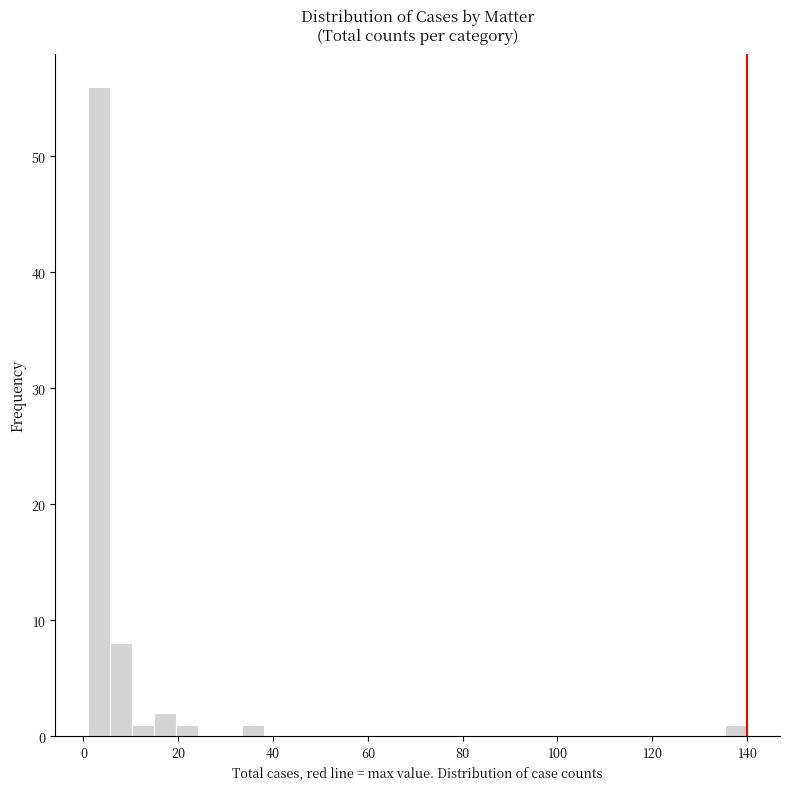

Read against the x-axis, roughly where is the centre of the tallest bar?

4